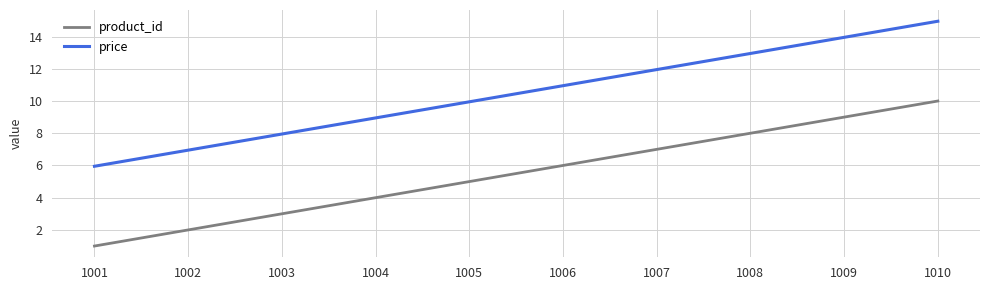

What is the difference between the price values at 1007 and 1008?

1.0